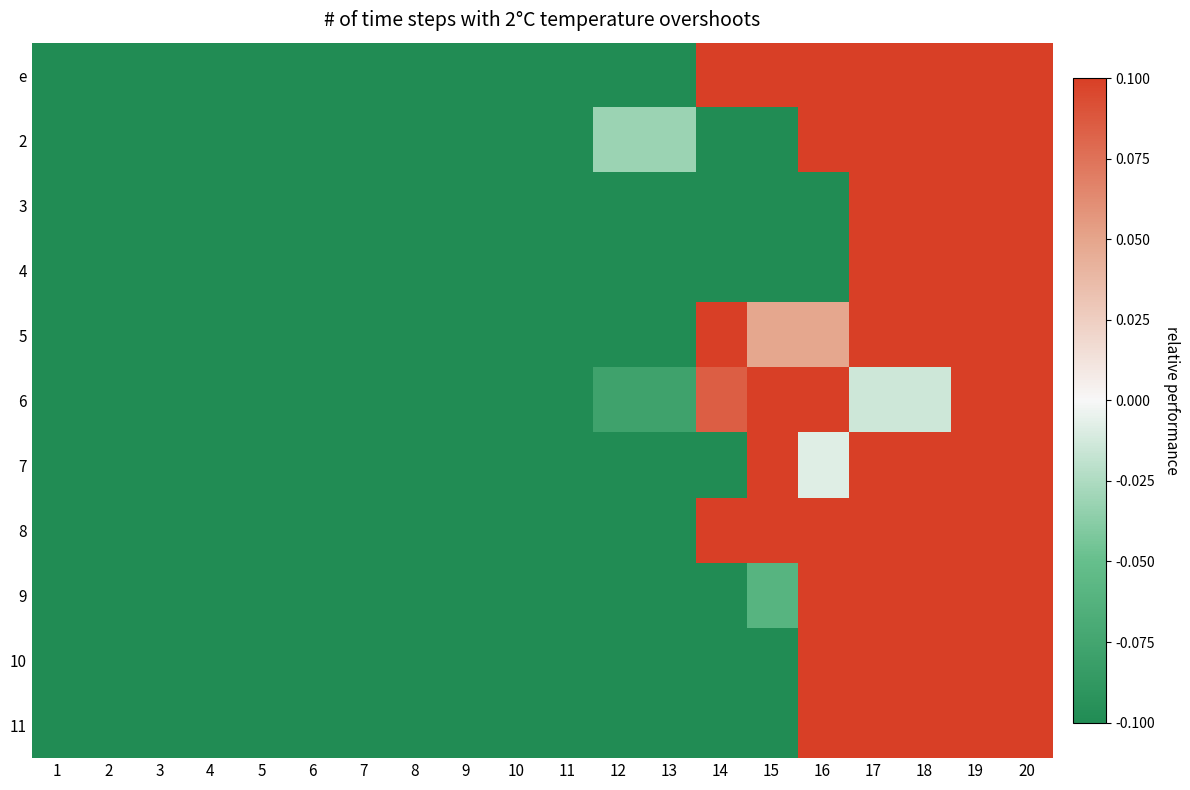

Rank the series by their maximum value, from highest to lowest.

e, 2, 3, 4, 5, 6, 7, 8, 9, 10, 11